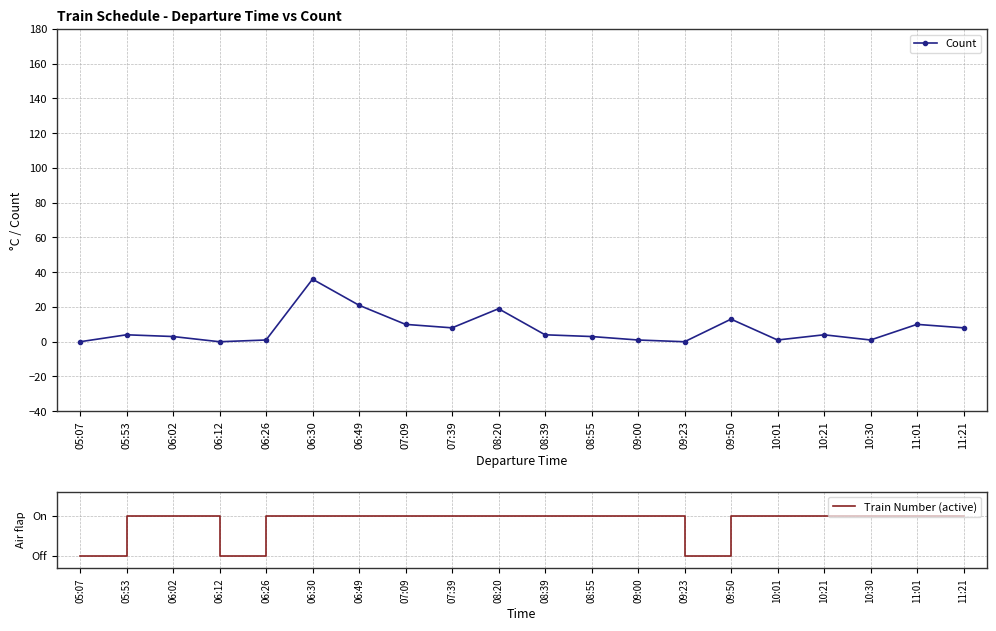

What is the difference between the highest and lowest values at 08:20?

18